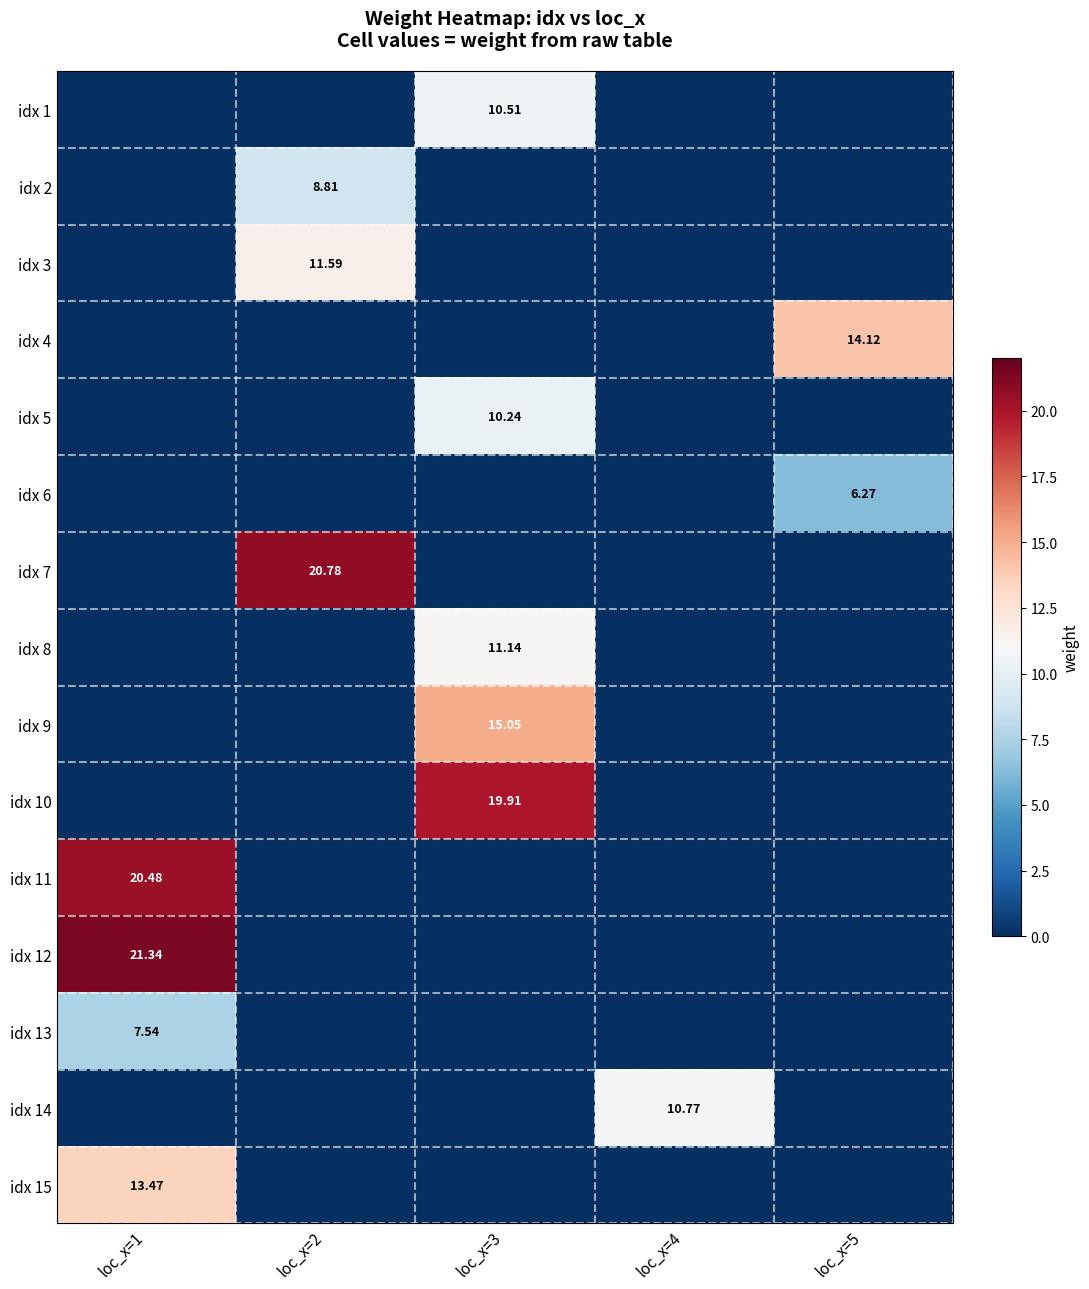

What is the difference between the highest and lowest values at loc_x=1?

21.3